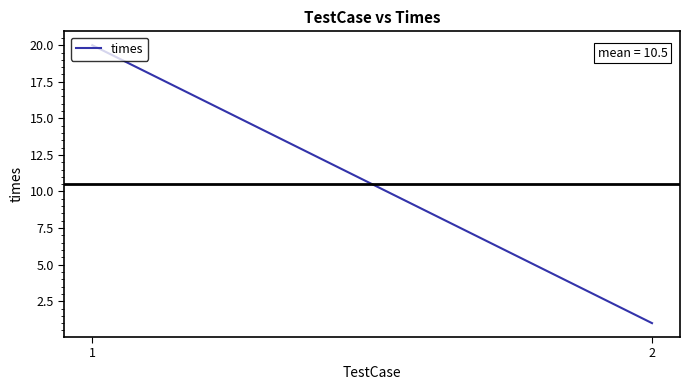

What is the value of the 1st point from the left?

20